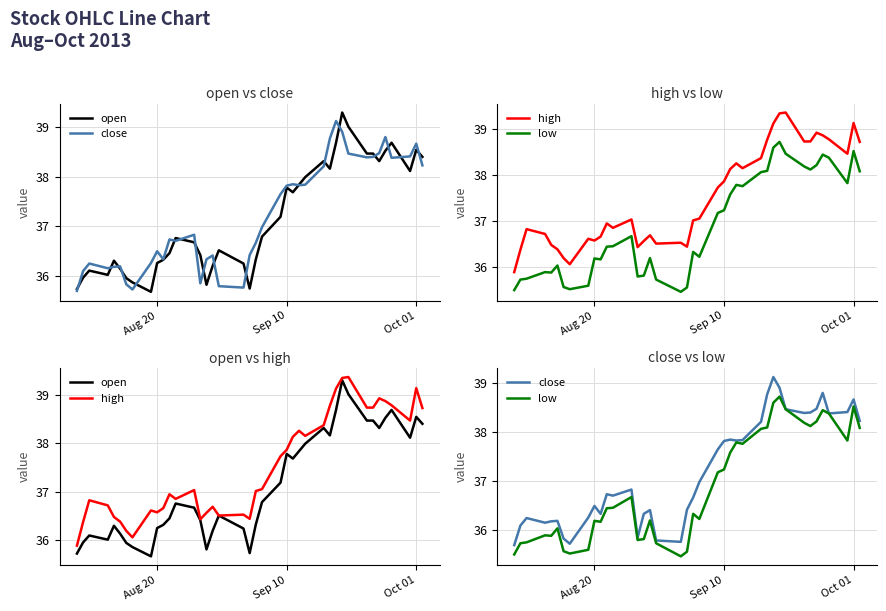

What is the difference between the second highest and second lowest values in the close series?

3.2